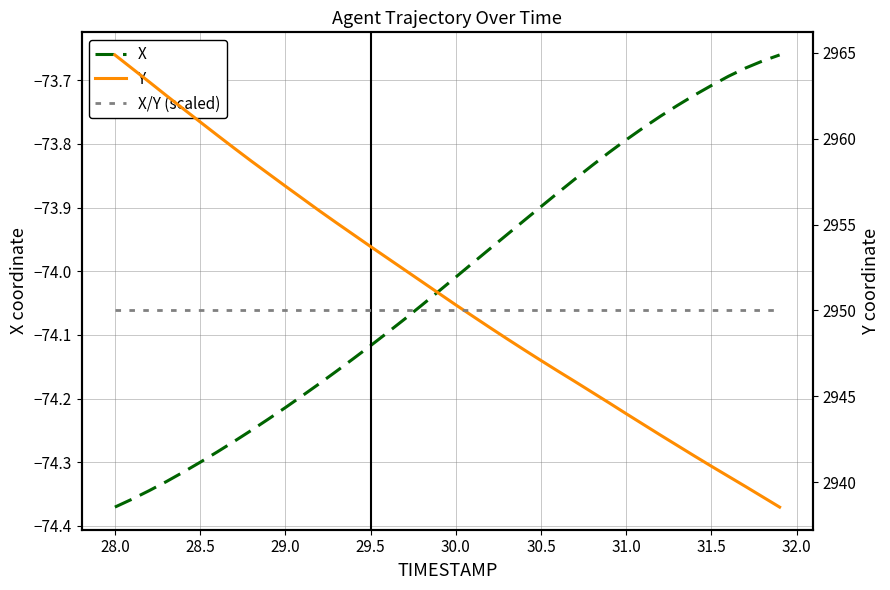

How many data points does each series have?

40